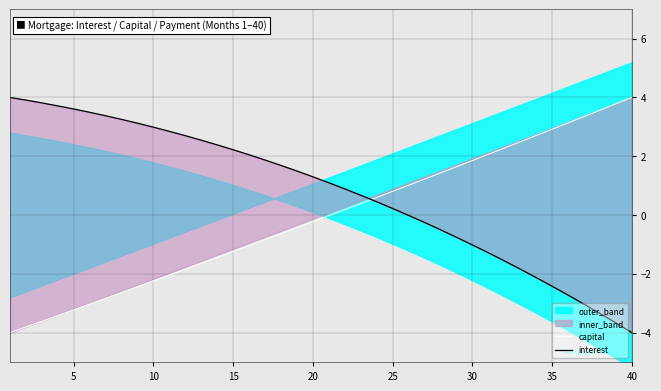

How many intersections are there between capital and interest?

1